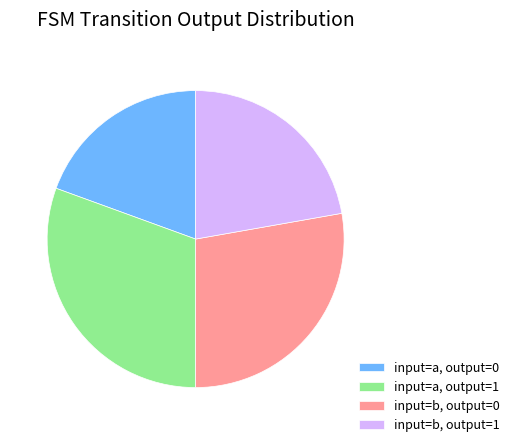

Rank the categories by value from lowest to highest.

input=a, output=0, input=b, output=1, input=b, output=0, input=a, output=1